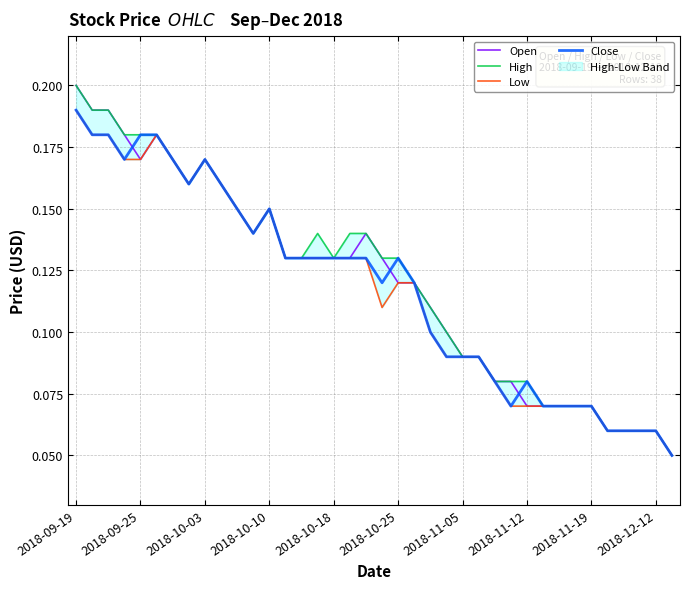

The Close series shows 0.3 at 2018-09-19. True or false?

False